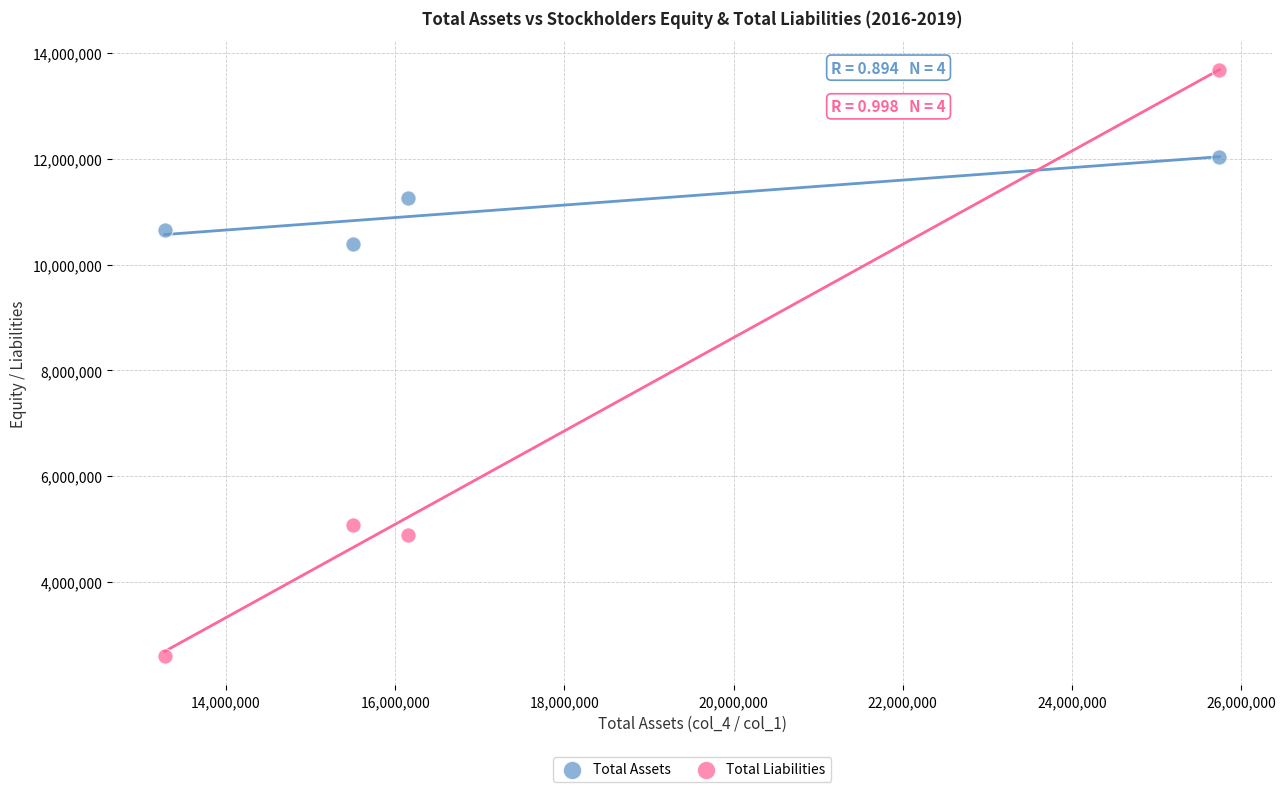

In the Total Liabilities series, what Y value is closest to 8143767?

5073095